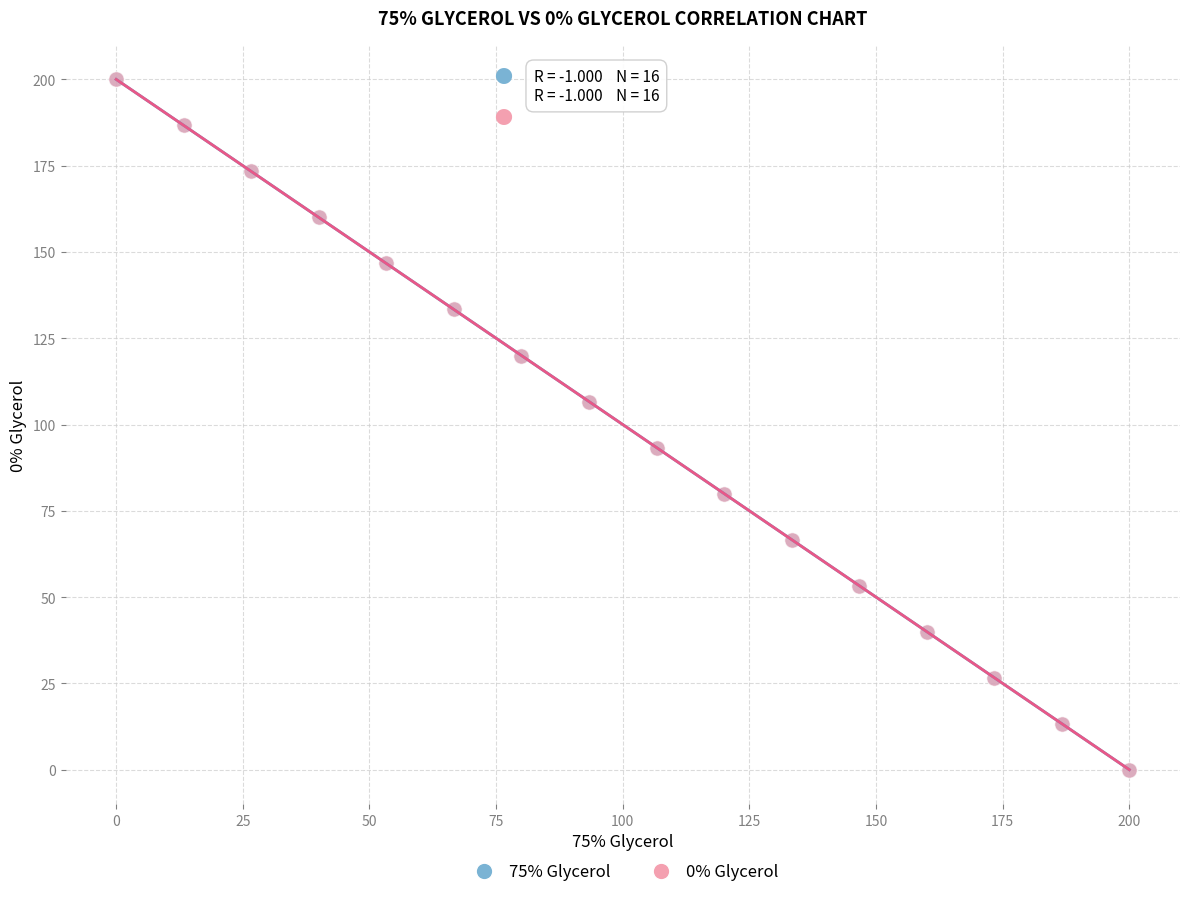

What are all the series names shown in the legend?

75% Glycerol, 0% Glycerol